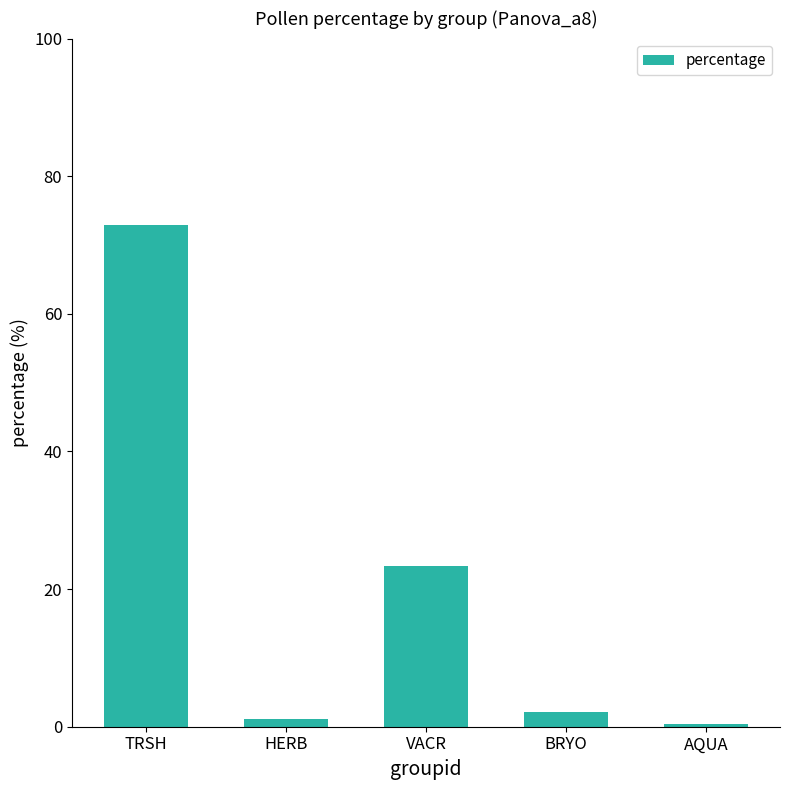

What is the average value?

20.0